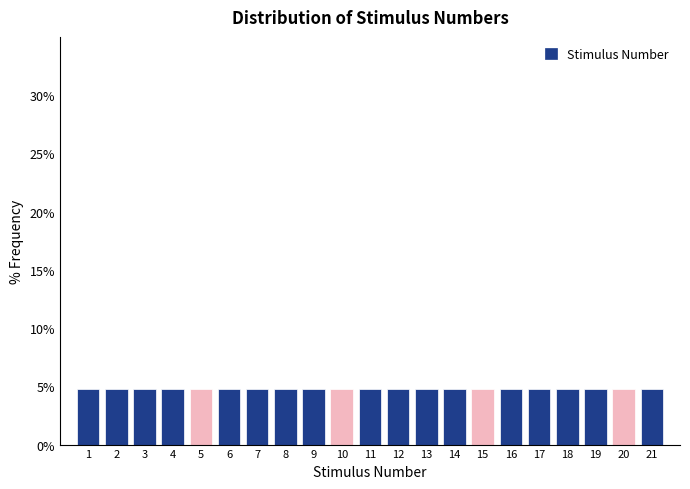

Reading left to right, transcribe this chart: for each bar, give the range it covers on the x-axis and its height. The values are not printed on the chart, so give them approximately, as read against the axis.

0.5 to 1.5: 5
1.5 to 2.5: 5
2.5 to 3.5: 5
3.5 to 4.5: 5
4.5 to 5.5: 5
5.5 to 6.5: 5
6.5 to 7.5: 5
7.5 to 8.5: 5
8.5 to 9.5: 5
9.5 to 10.5: 5
10.5 to 11.5: 5
11.5 to 12.5: 5
12.5 to 13.5: 5
13.5 to 14.5: 5
14.5 to 15.5: 5
15.5 to 16.5: 5
16.5 to 17.5: 5
17.5 to 18.5: 5
18.5 to 19.5: 5
19.5 to 20.5: 5
20.5 to 21.5: 5